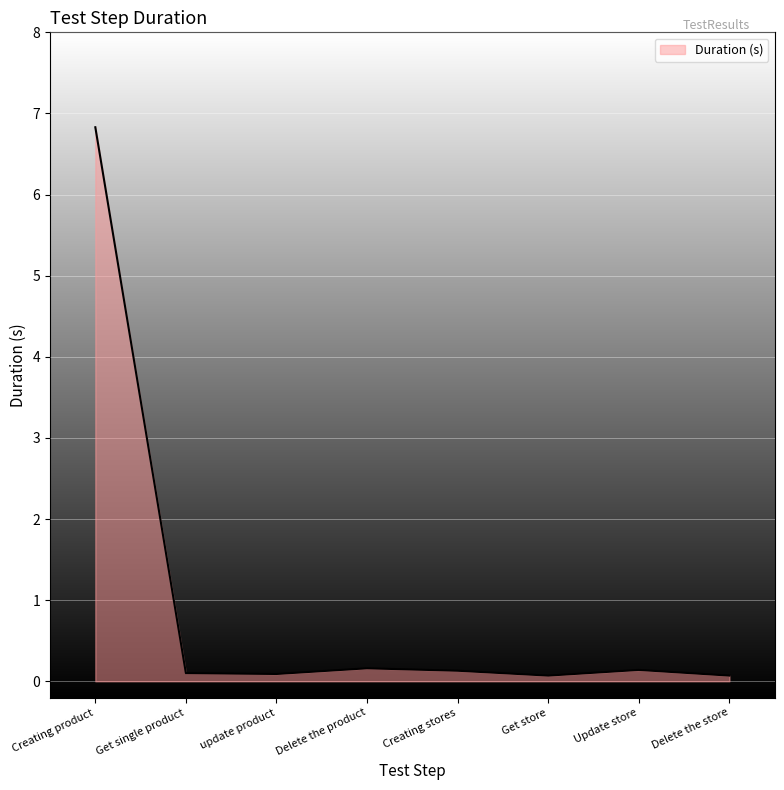

What is the average value?

0.9